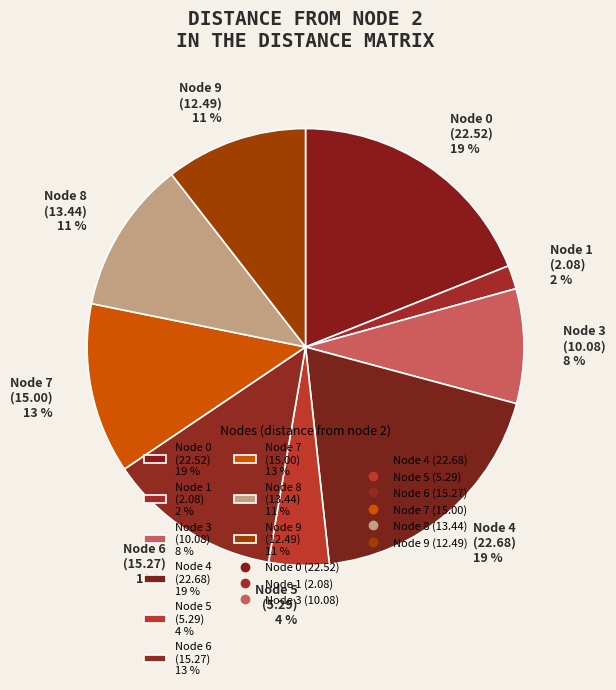

What percentage is the Node 1 (2.08) 2 % slice, to the nearest percent?

2%